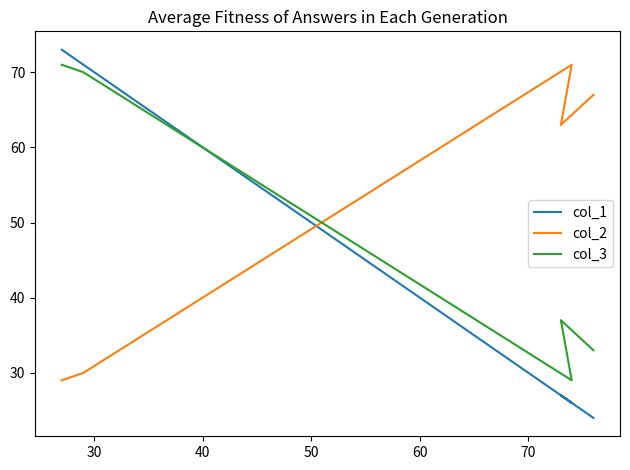

List the series in order of their peak value, highest first.

col_1, col_2, col_3